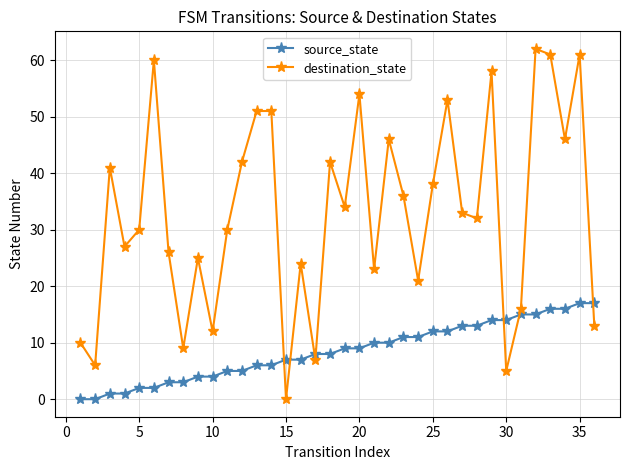

How many lines are shown in the chart?

2